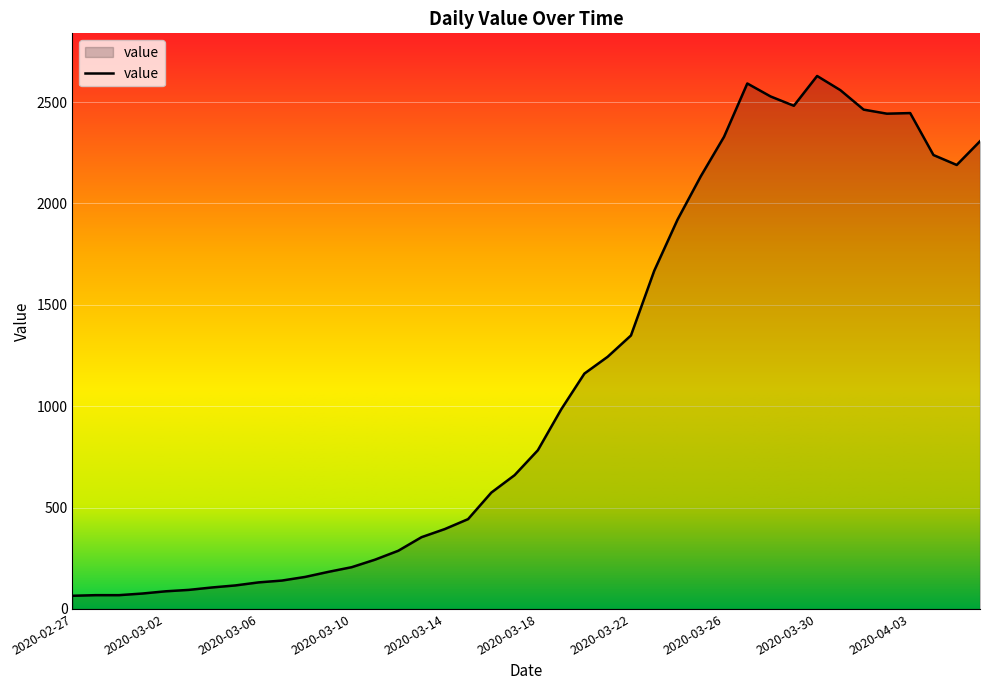

What is the maximum value shown in the chart?

2629